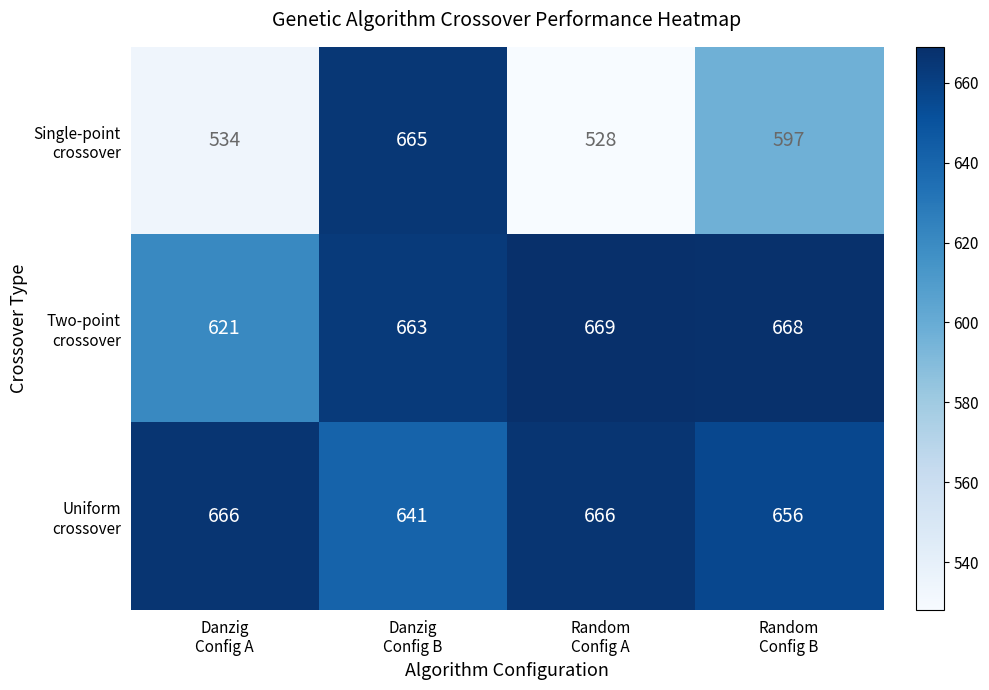

What is the smallest value displayed?

528